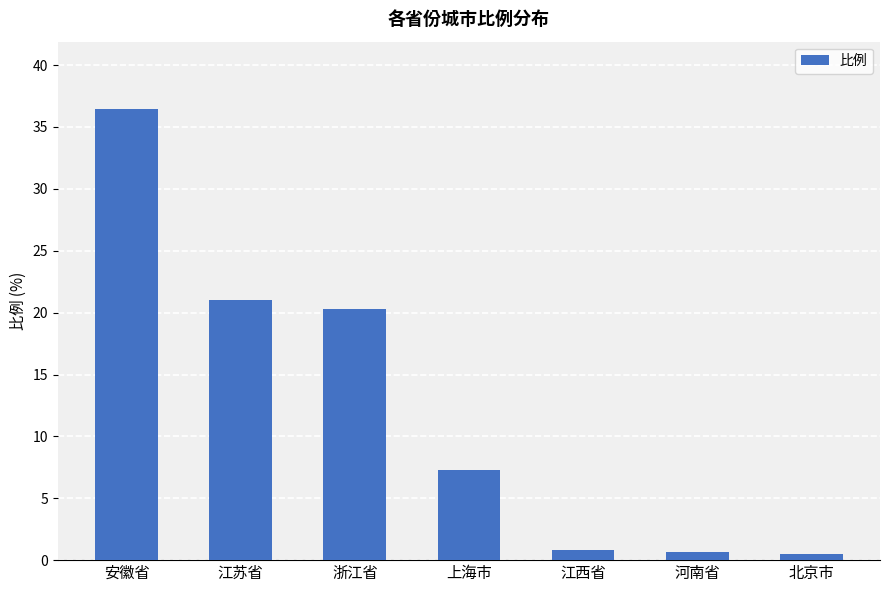

What is the difference between the maximum and second lowest values?

35.8